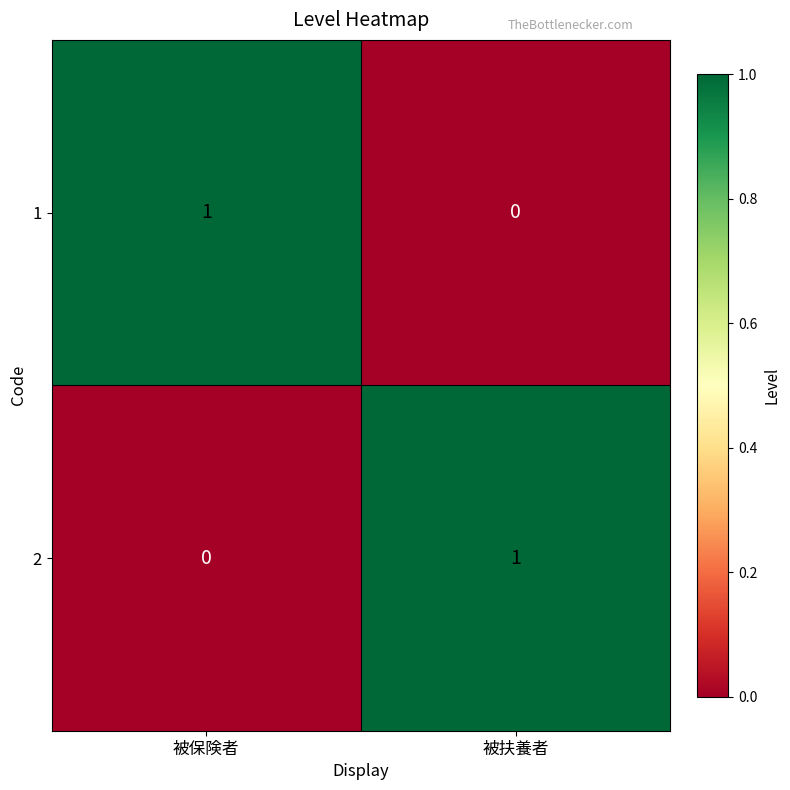

How many positive values does the 1 series have?

1